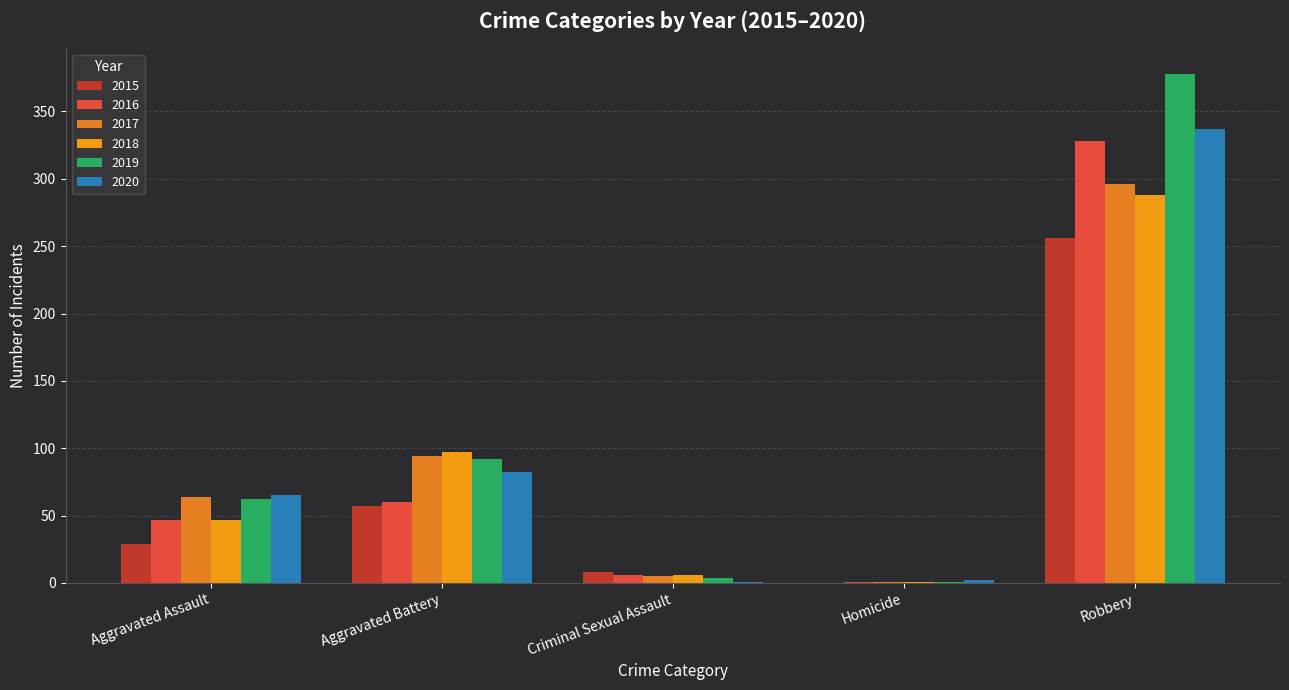

What is the sum of the 2018 values at Robbery and Homicide?

289